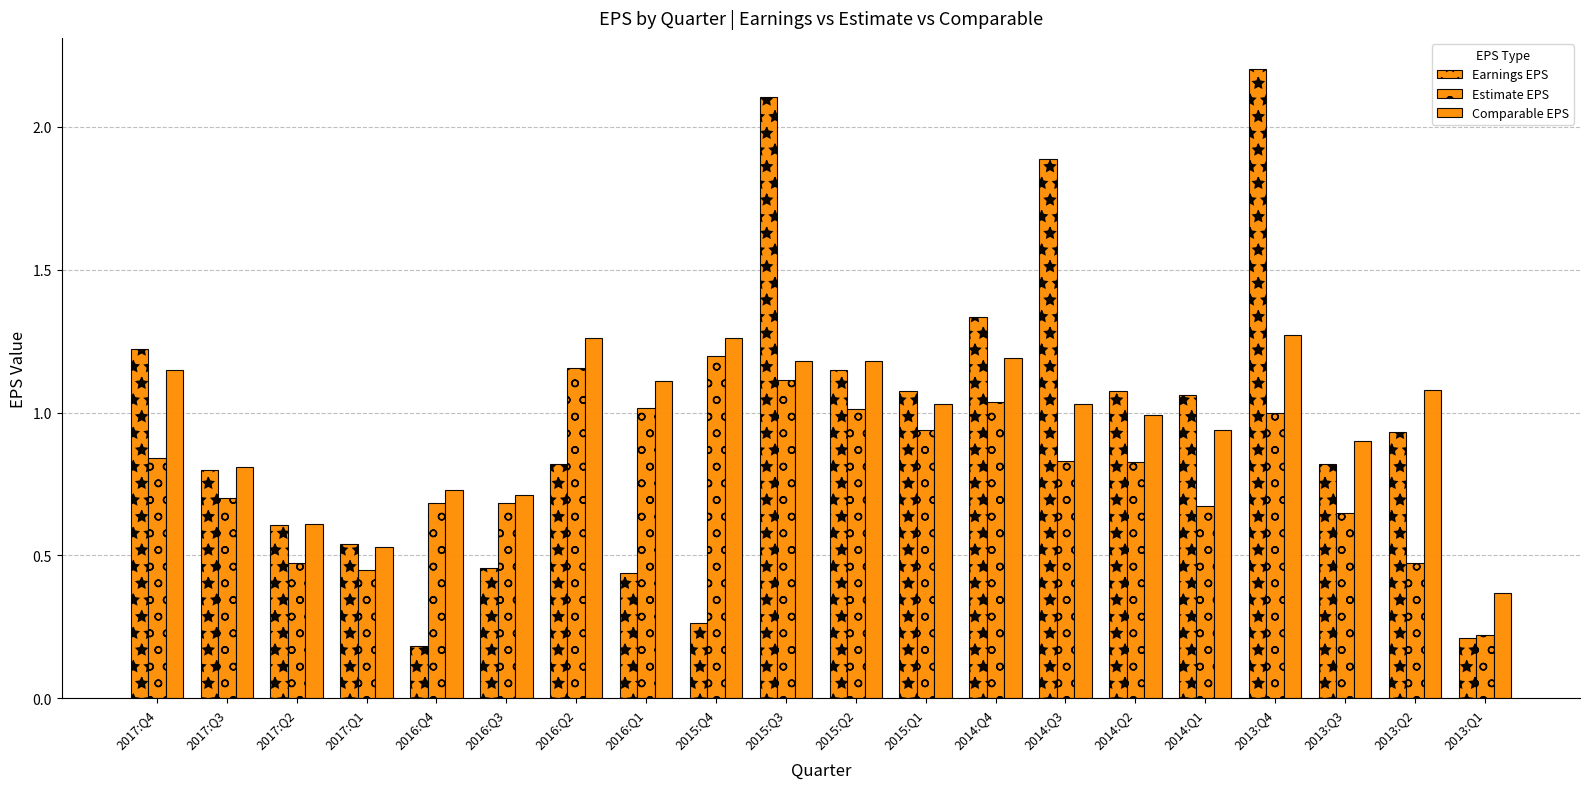

List the labels in order of Estimate EPS value, smallest first.

2013:Q1, 2017:Q1, 2013:Q2, 2017:Q2, 2013:Q3, 2014:Q1, 2016:Q4, 2016:Q3, 2017:Q3, 2014:Q2, 2014:Q3, 2017:Q4, 2015:Q1, 2013:Q4, 2015:Q2, 2016:Q1, 2014:Q4, 2015:Q3, 2016:Q2, 2015:Q4